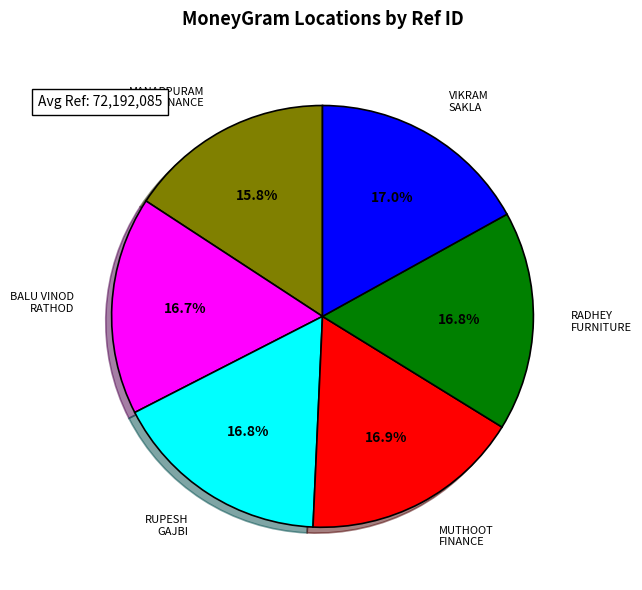

Does any single category account for the majority?

No